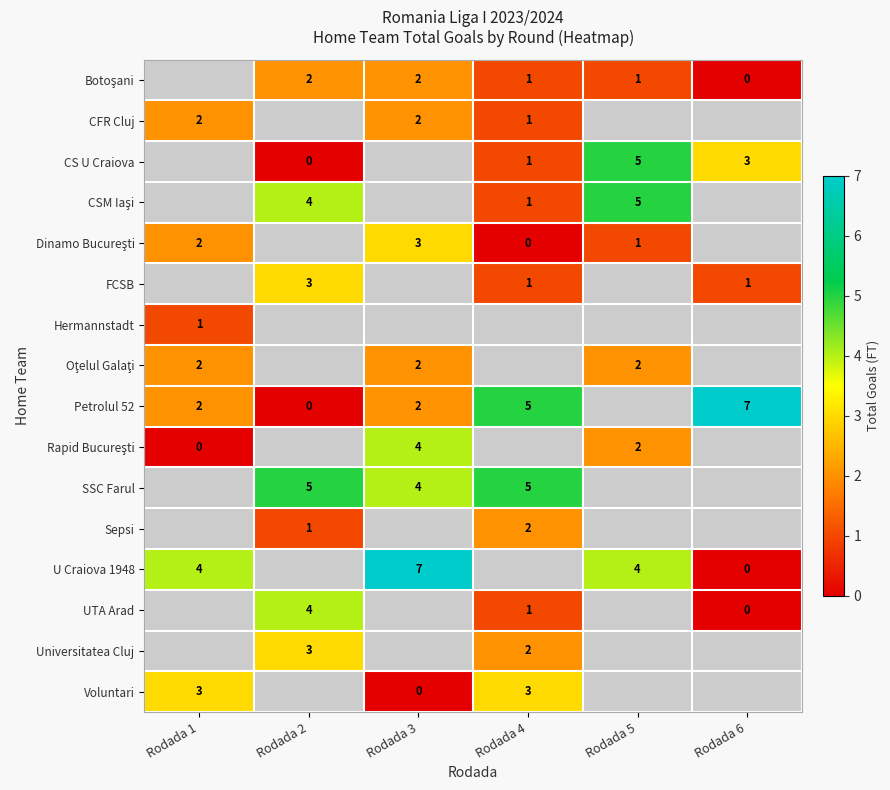

What is the spread (max minus min) of values at Rodada 3?

7.0